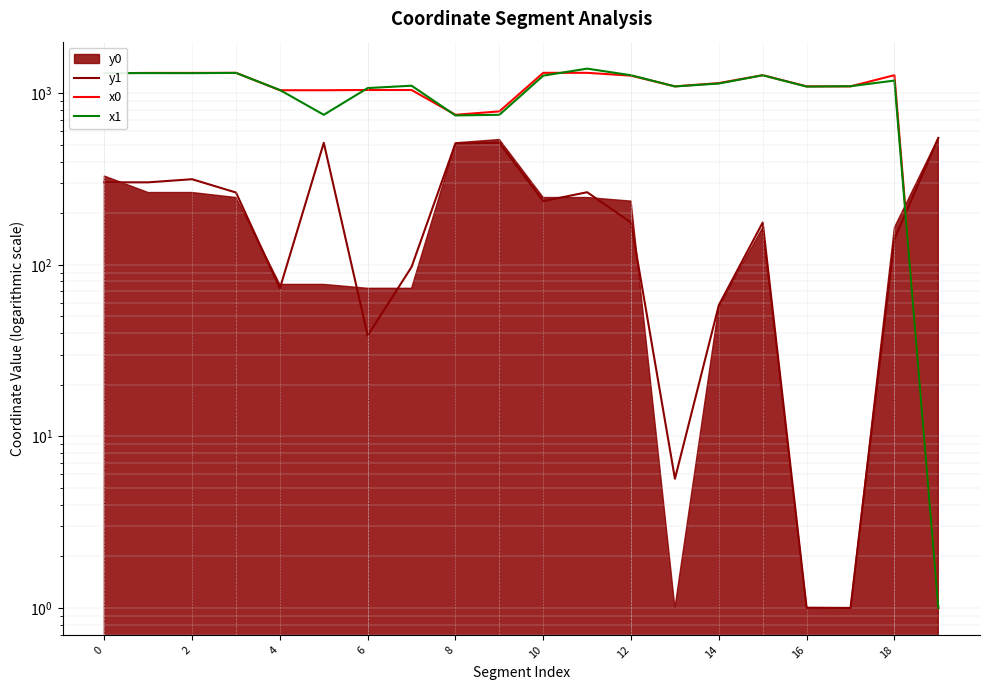

At which category does x0 reach its first local peak?

6